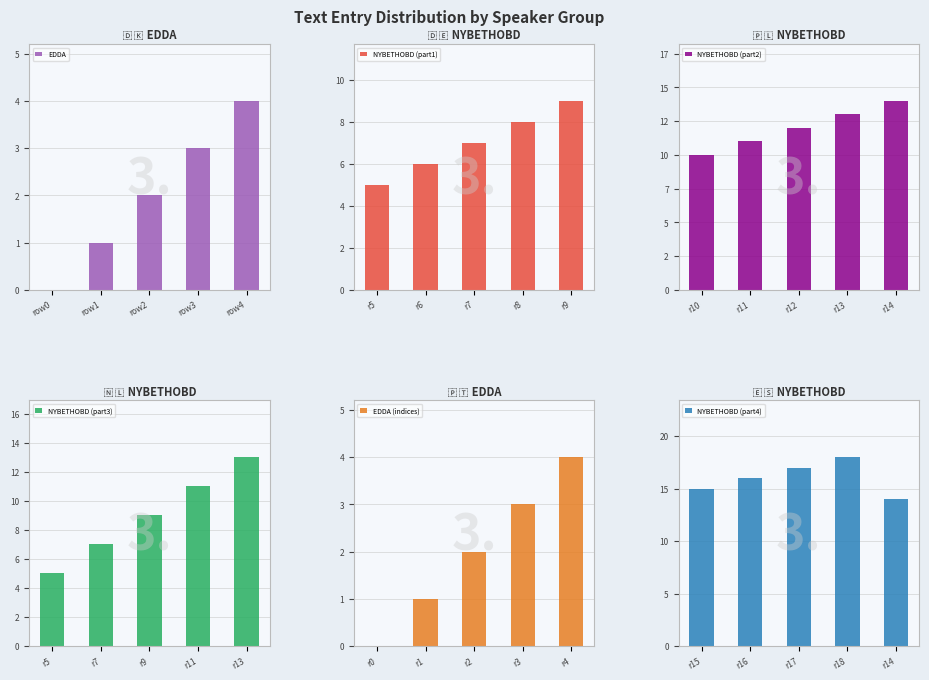

Between row0 and row3, which is larger?

row3